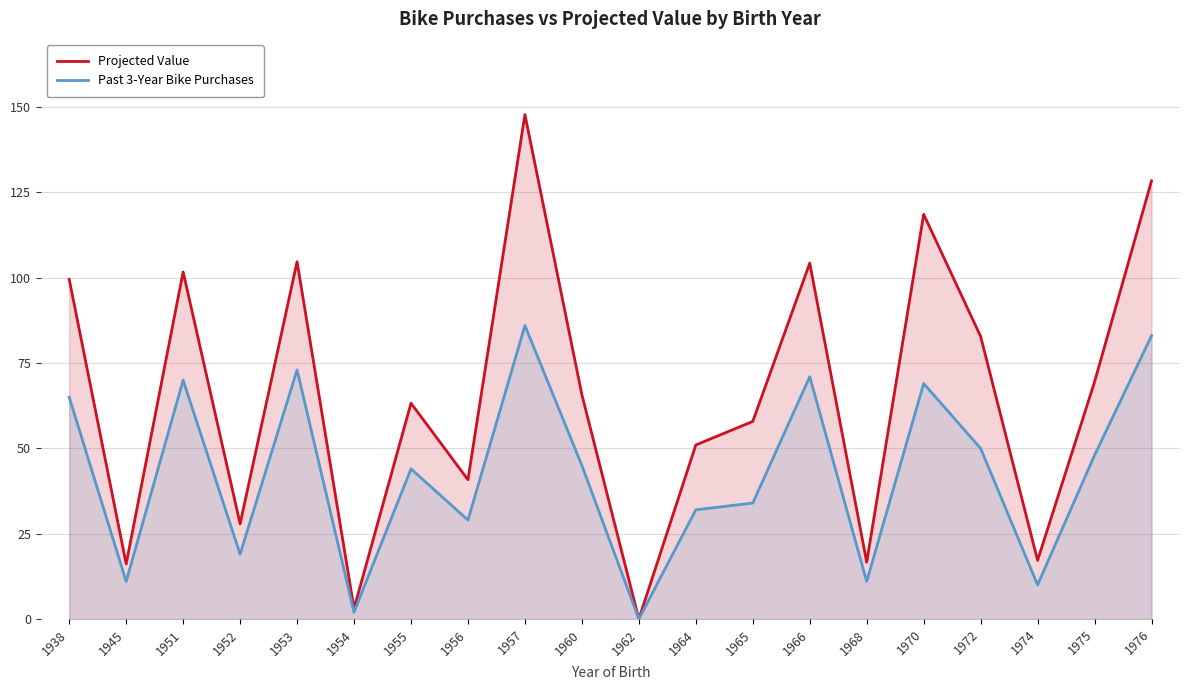

The value of Projected Value at 1968 is 22.8. True or false?

False